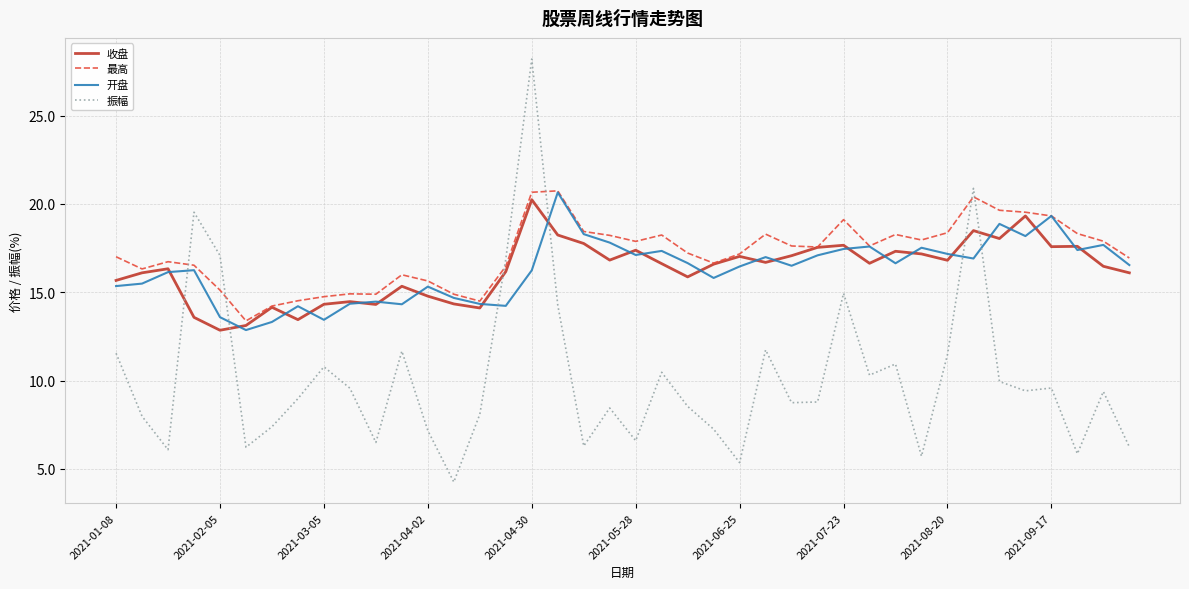

What is the minimum value for 开盘?

12.9